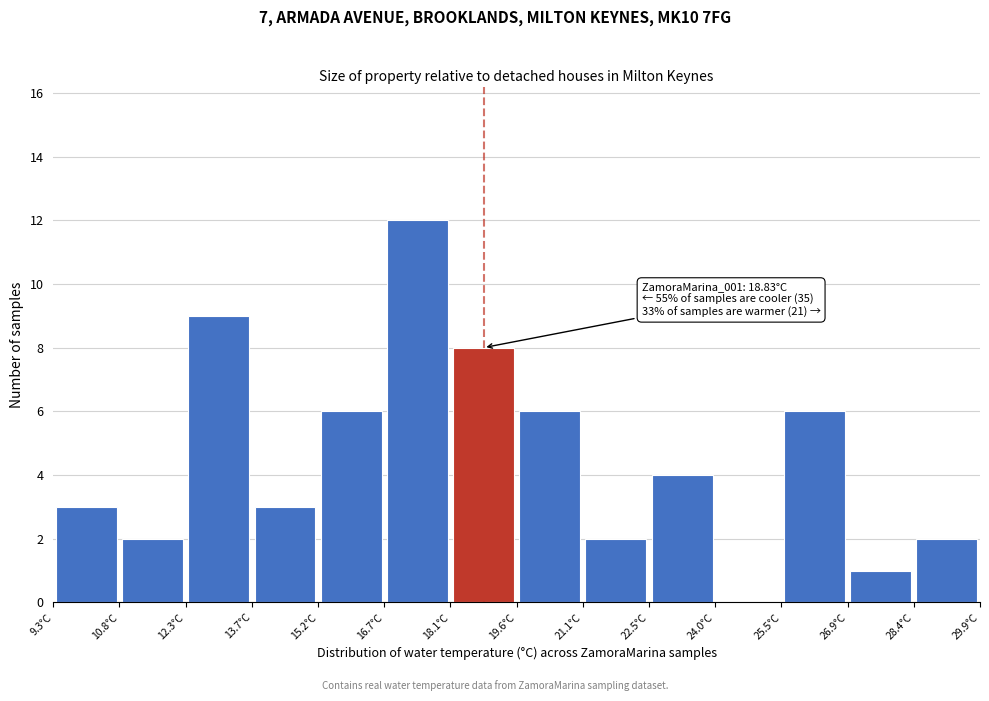

Over which range of the x-axis is the bar tallest?

16.6 to 18.2